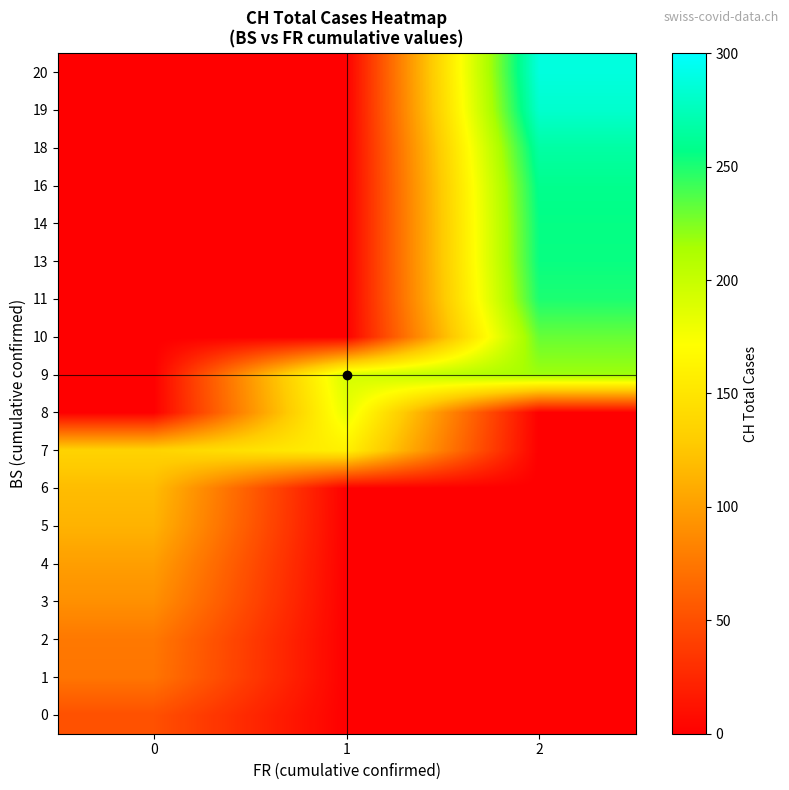

Reading right to left, transcribe all the data shown in this chart.

0: 2=0	1=0	0=51
1: 2=0	1=0	0=74
2: 2=0	1=0	0=76
3: 2=0	1=0	0=91
4: 2=0	1=0	0=100
5: 2=0	1=0	0=113
6: 2=0	1=0	0=119
7: 2=0	1=160	0=135
8: 2=0	1=183	0=0
9: 2=217	1=192	0=0
10: 2=231	1=0	0=0
11: 2=250	1=0	0=0
13: 2=255	1=0	0=0
14: 2=256	1=0	0=0
16: 2=259	1=0	0=0
18: 2=267	1=0	0=0
19: 2=282	1=0	0=0
20: 2=288	1=0	0=0